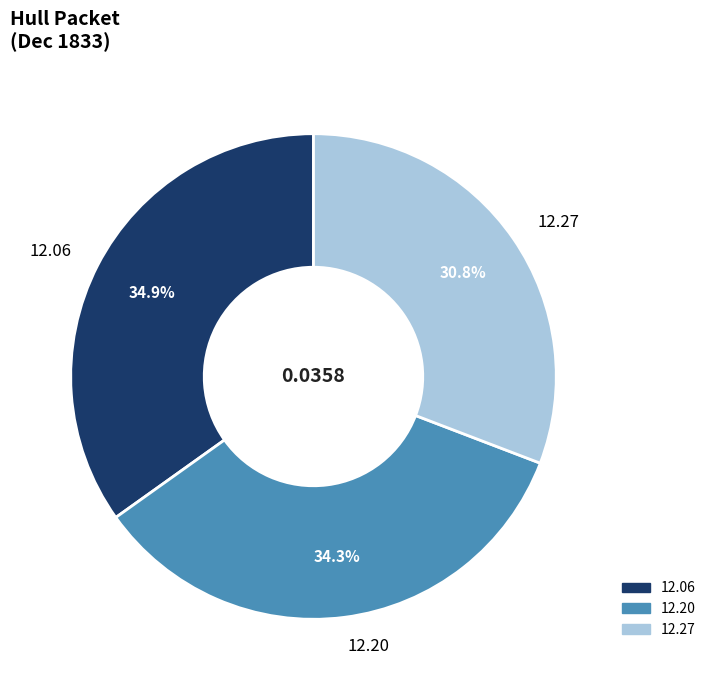

Count the number of slices in the pie.

3